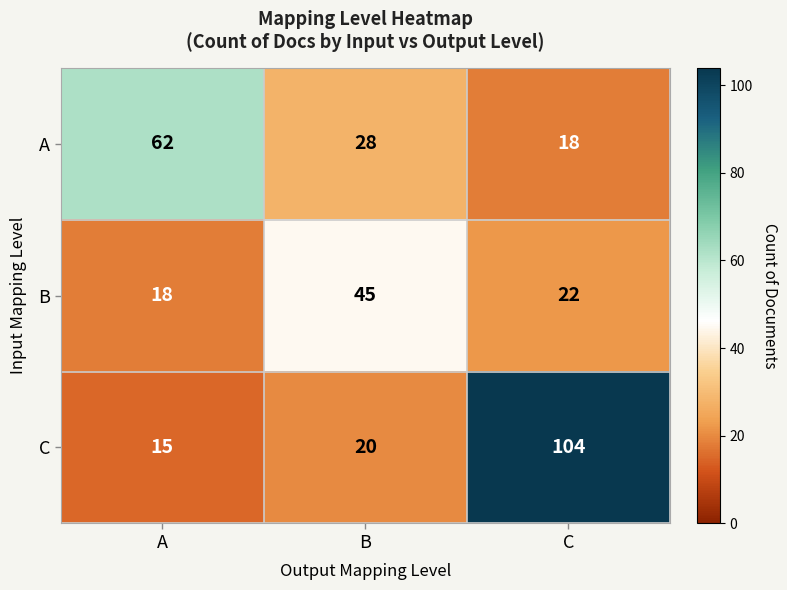

At how many categories does at least one series exceed 82?

1